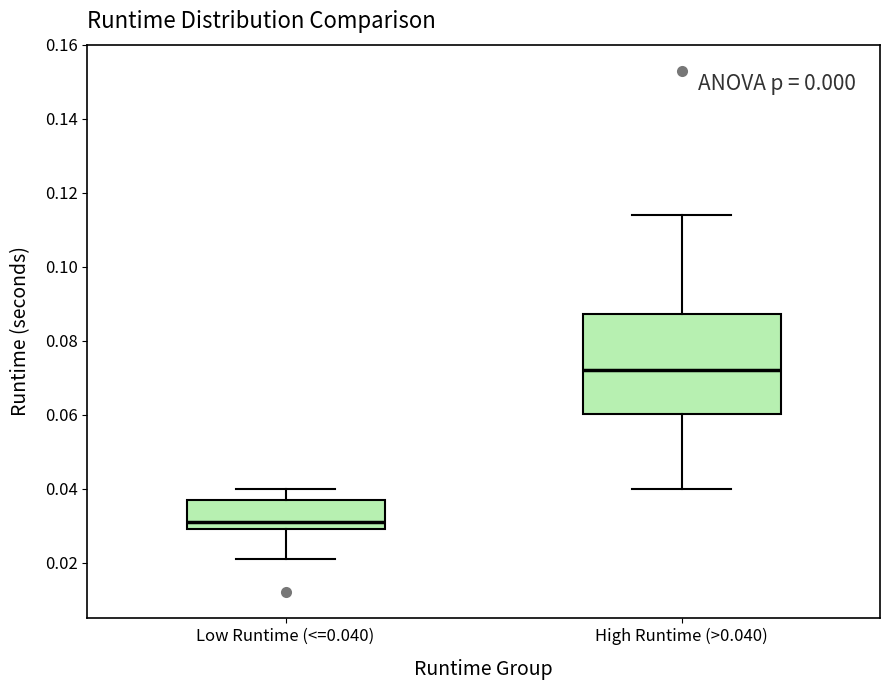

Which box's median line is the highest?

High Runtime (>0.040)